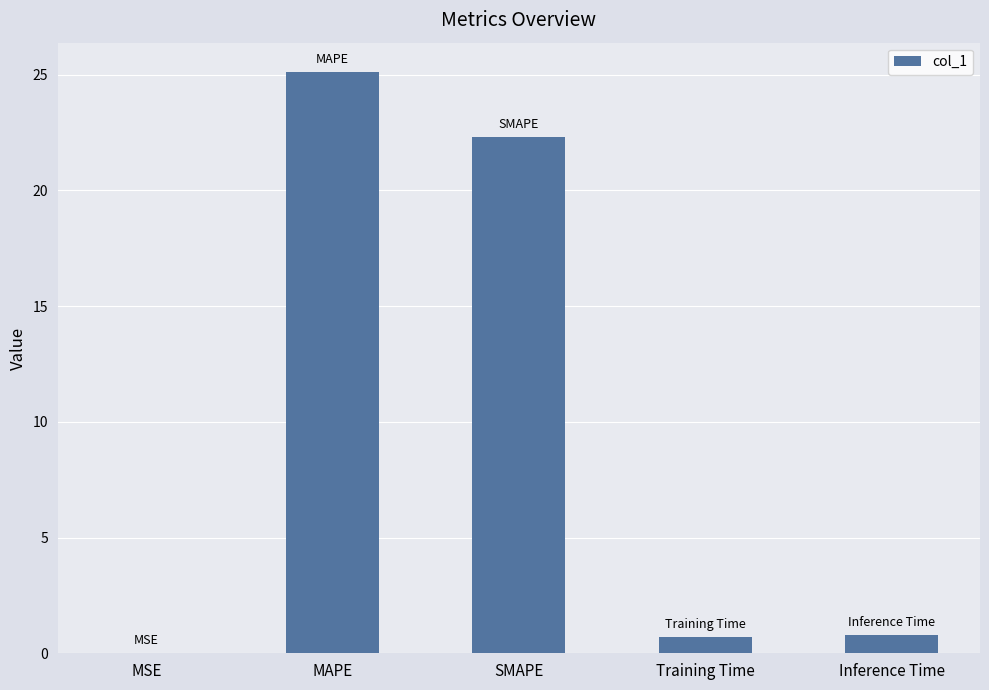

The chart shows a value of 38.0 at SMAPE. True or false?

False